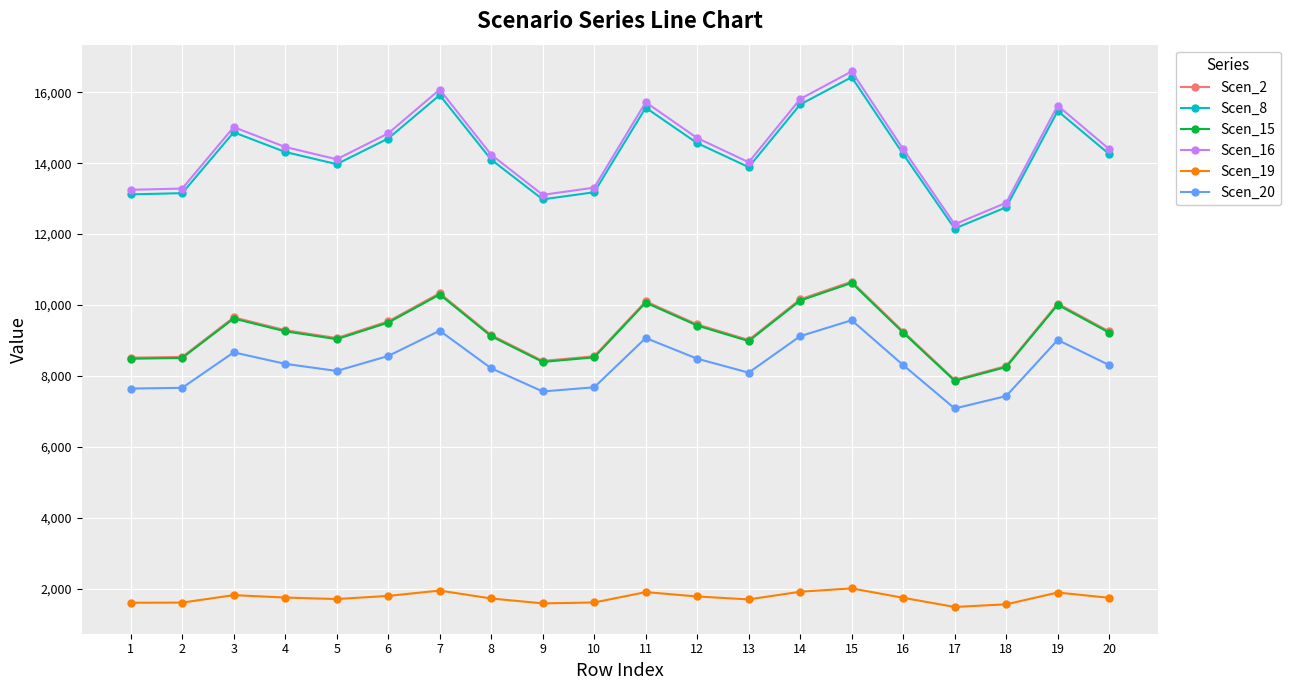

In Scen_15, how many points are higher than both neighbors (excluding endpoints)?

5